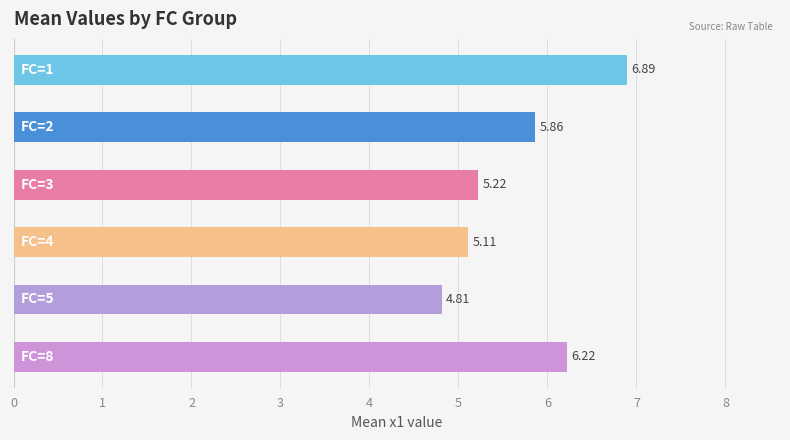

What is the difference between the maximum and minimum values?

2.1